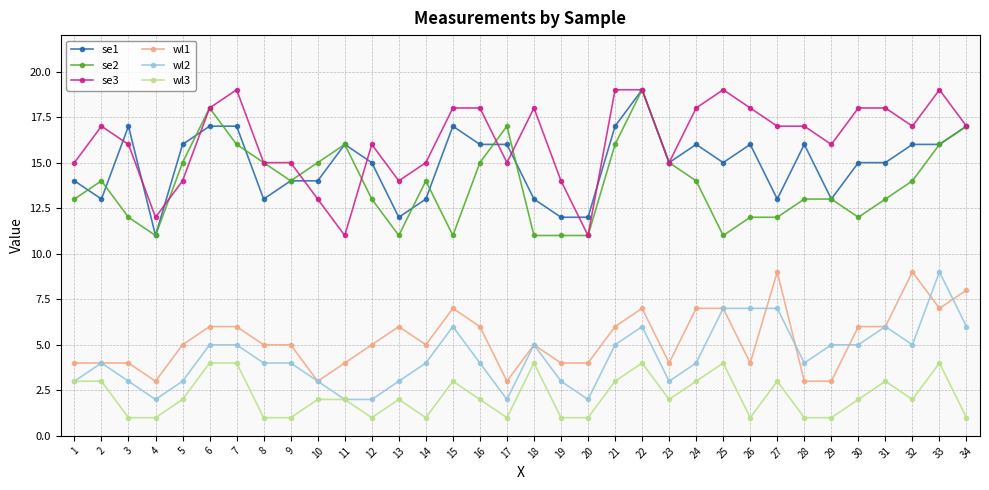

Which series has the largest total across all categories?

se3